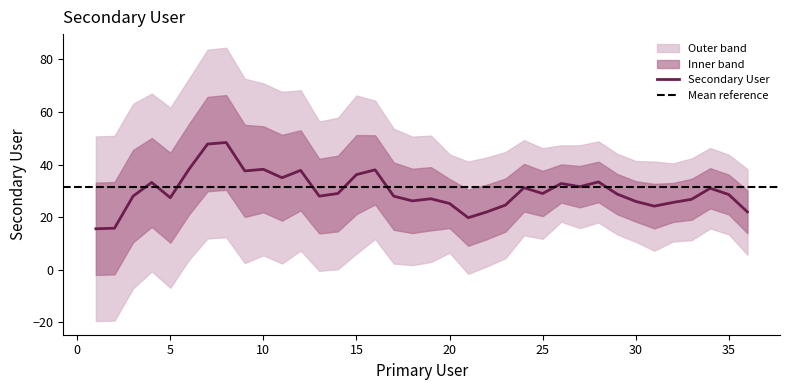

How many lines are shown in the chart?

1